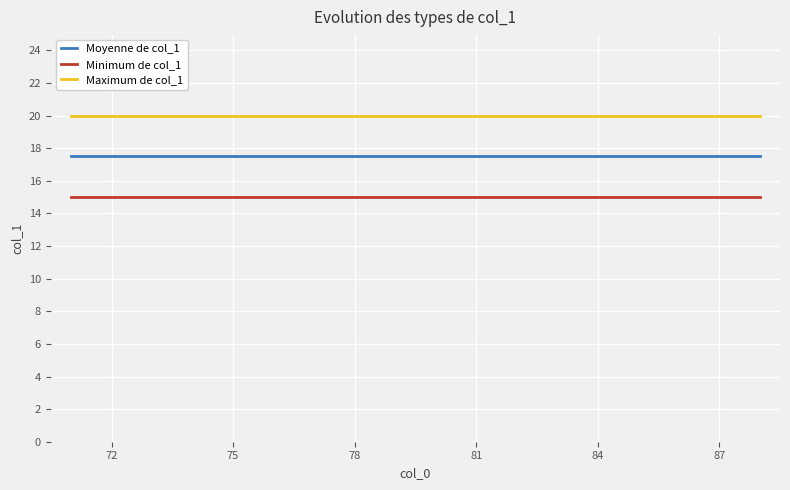

Which series has the largest total across all categories?

Maximum de col_1